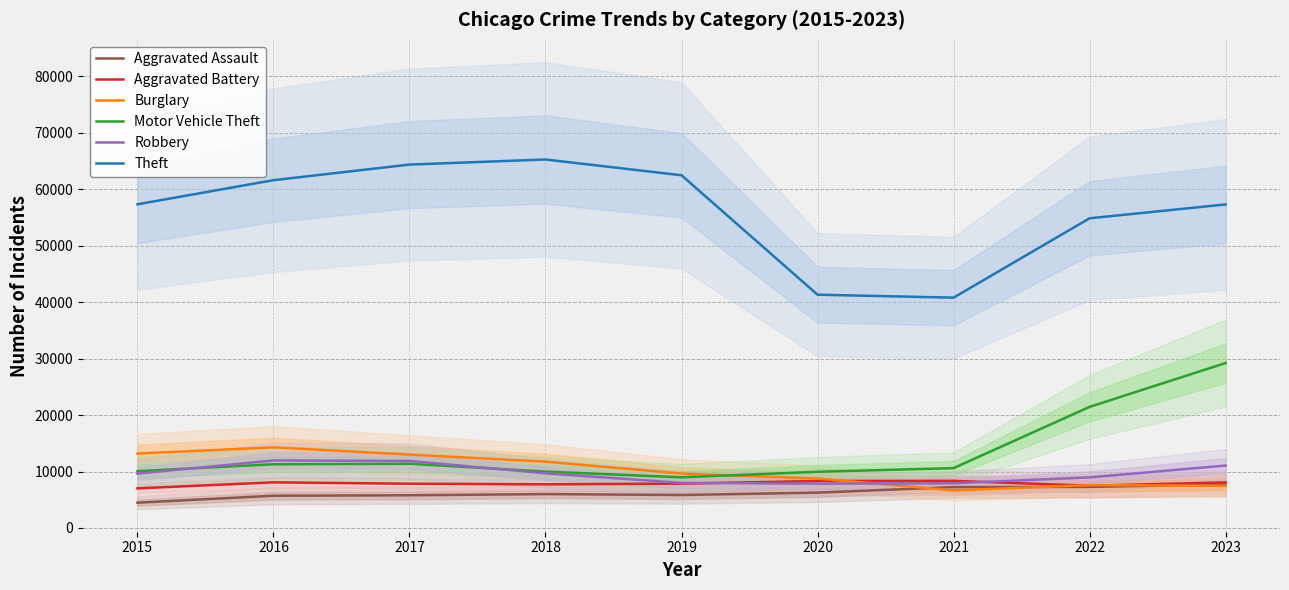

The Motor Vehicle Theft series shows 17156 at 2018. True or false?

False